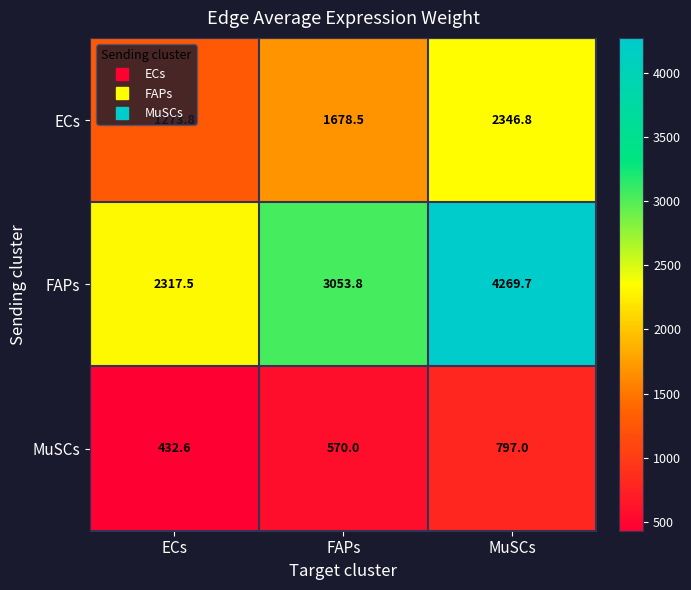

True or false: FAPs has a value of 2317.5 at ECs.

True